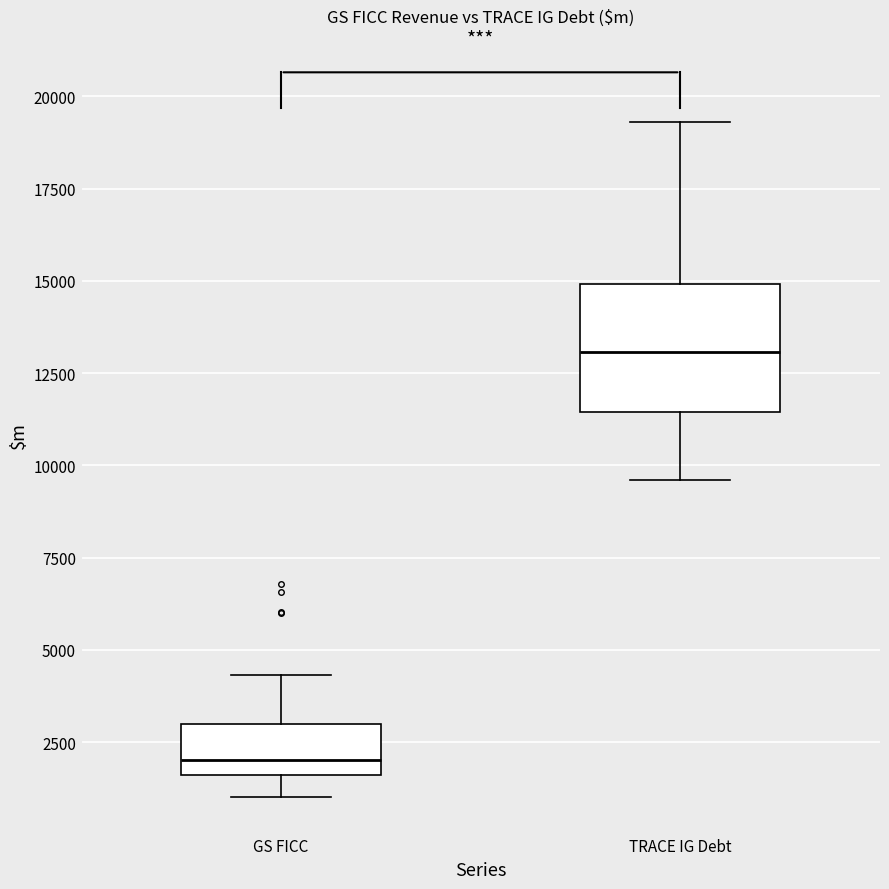

Reading left to right, transcribe this box plot: for each box, give where its median line is, the range the box spans, and where its two whiskers end, as read against the y-axis. The values are not printed on the chart, so give them approximately, as read against the axis.

GS FICC: median 2000, box 1500 to 3000, whiskers 1000 to 4500
TRACE IG Debt: median 13000, box 11500 to 15000, whiskers 9500 to 19500